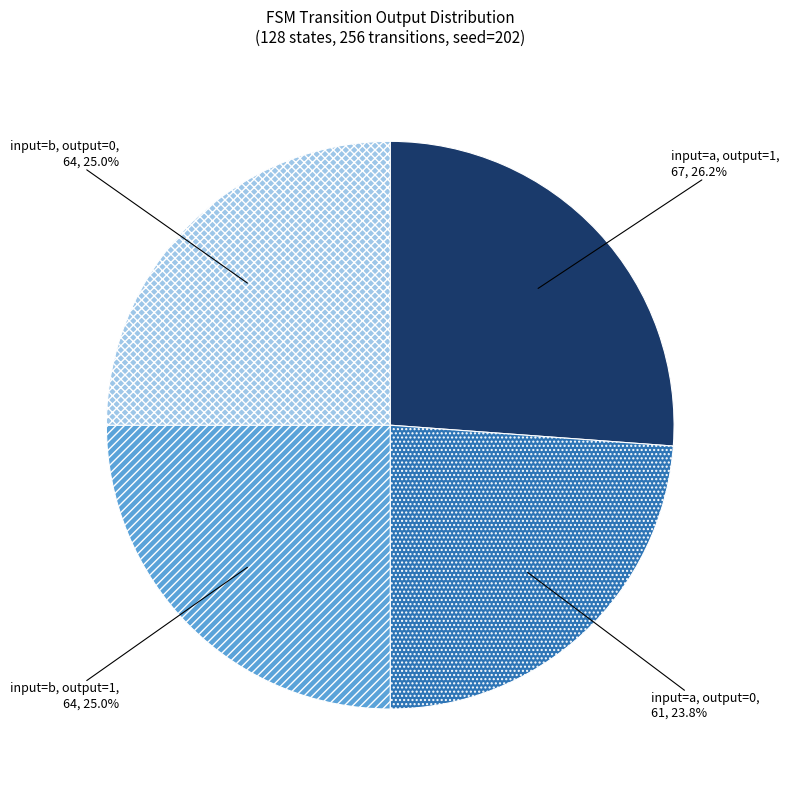

To the nearest percent, what is the difference between the largest and smallest slice percentages?

2%